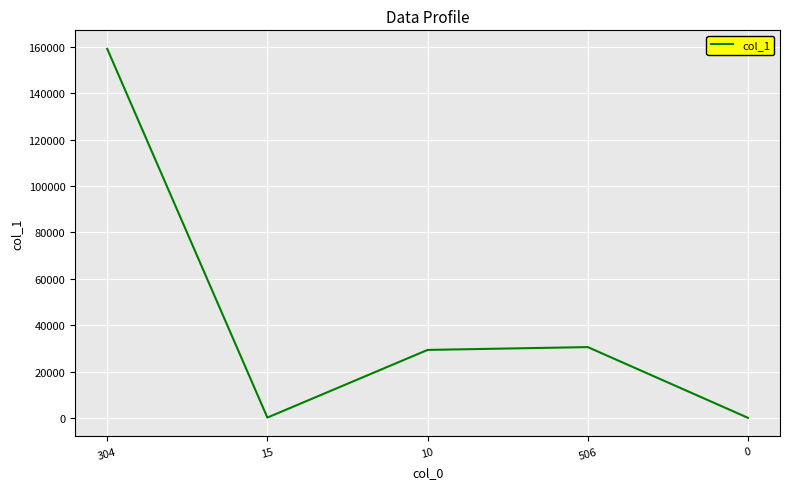

What is the difference between the second highest and minimum values?

30507.3